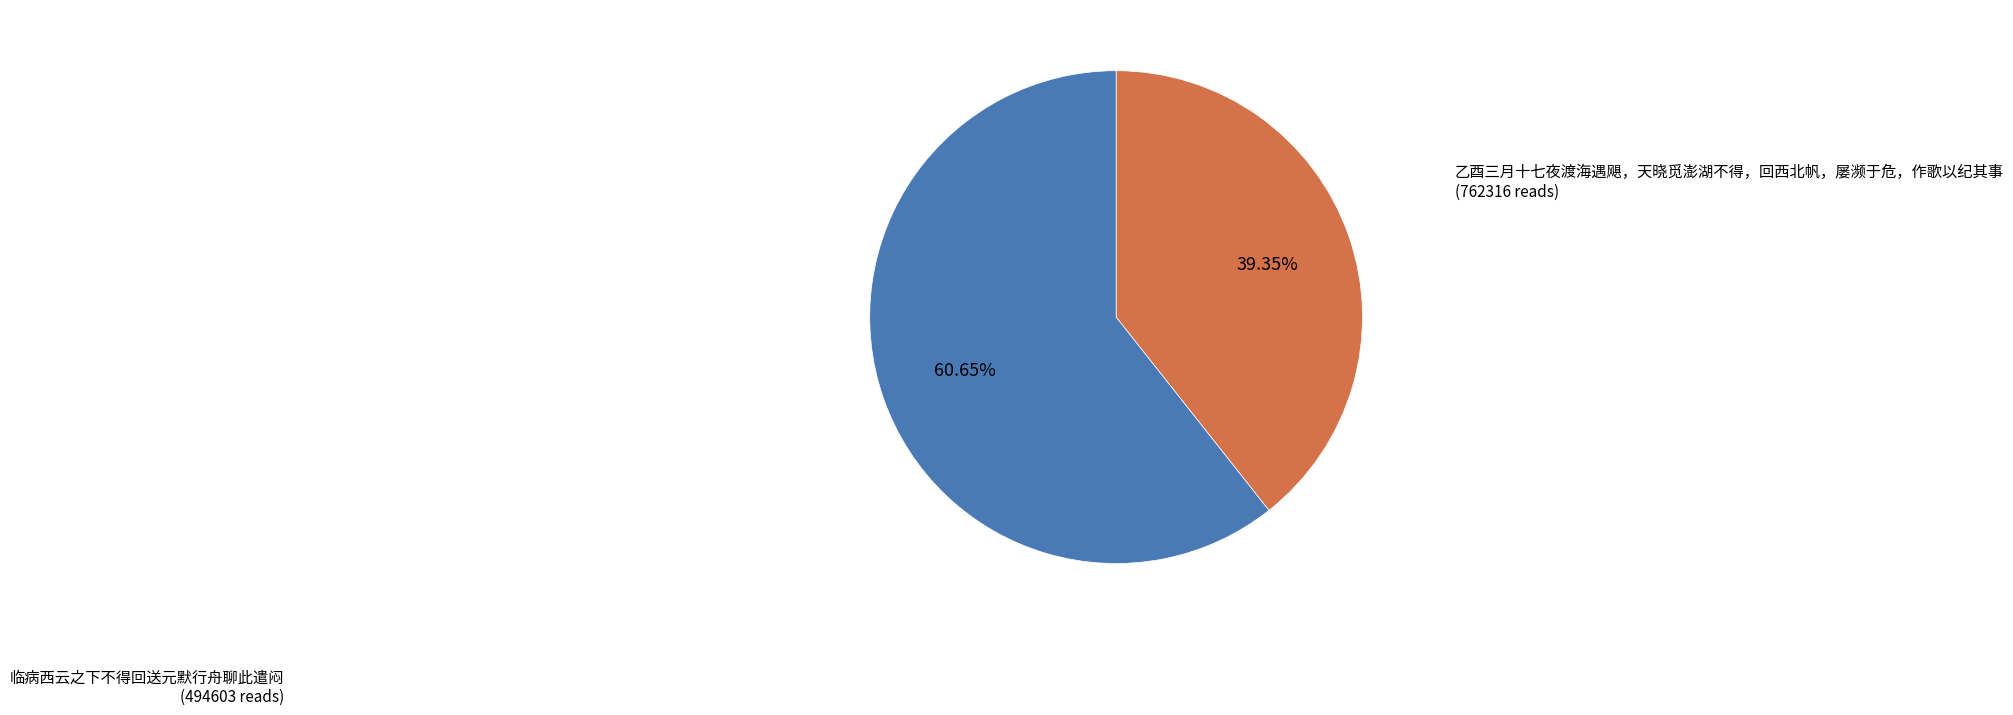

How many segments does this pie chart have?

2